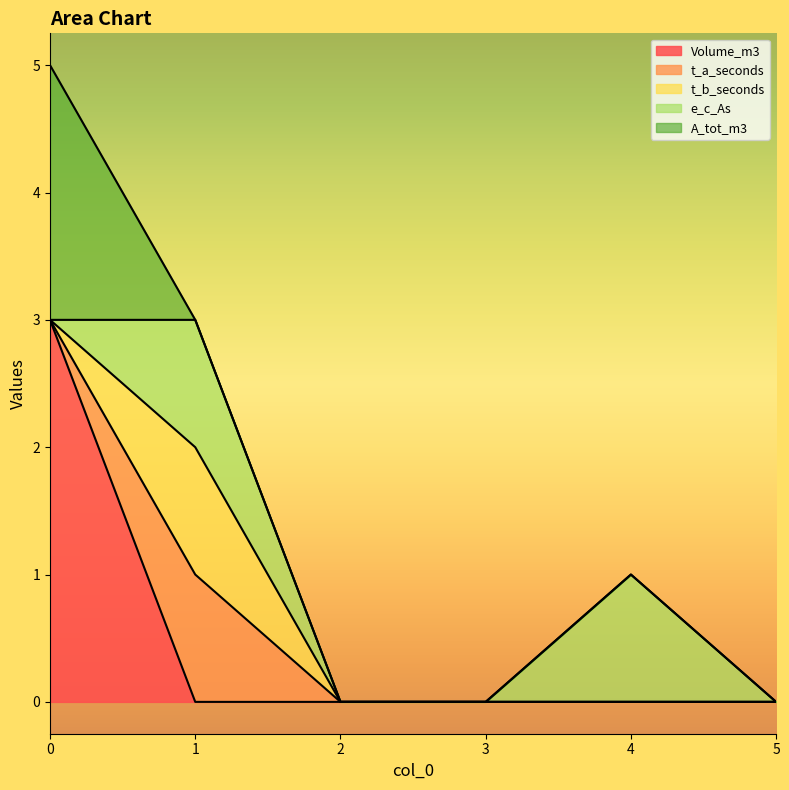

What are all the series names shown in the legend?

Volume_m3, t_a_seconds, t_b_seconds, e_c_As, A_tot_m3